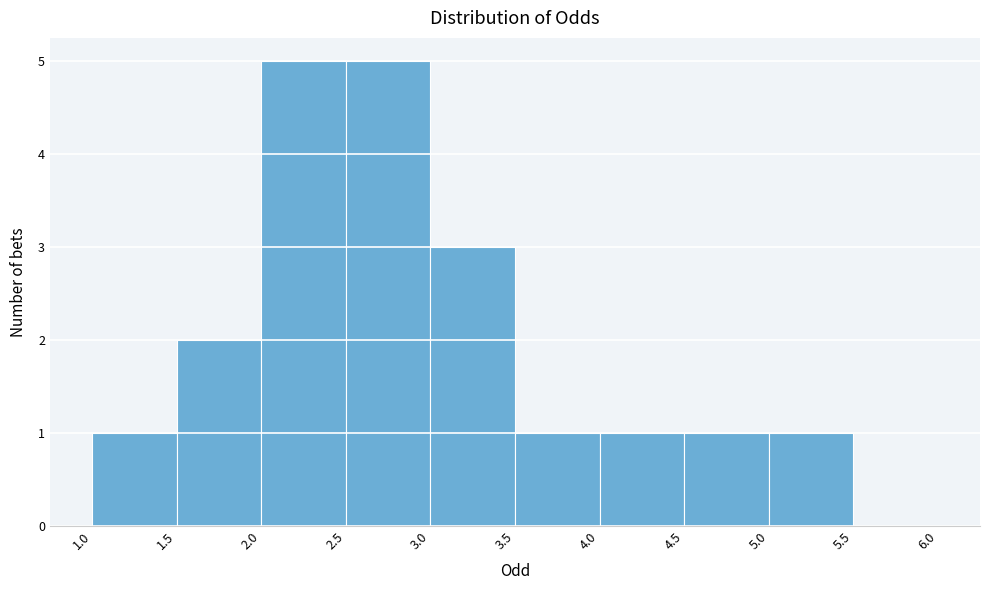

Reading left to right, transcribe this chart: for each bar, give the range it covers on the x-axis and its height. The values are not printed on the chart, so give them approximately, as read against the axis.

1.0 to 1.5: 1
1.5 to 2.0: 2
2.0 to 2.5: 5
2.5 to 3.0: 5
3.0 to 3.5: 3
3.5 to 4.0: 1
4.0 to 4.5: 1
4.5 to 5.0: 1
5.0 to 5.5: 1
5.5 to 6.0: 0